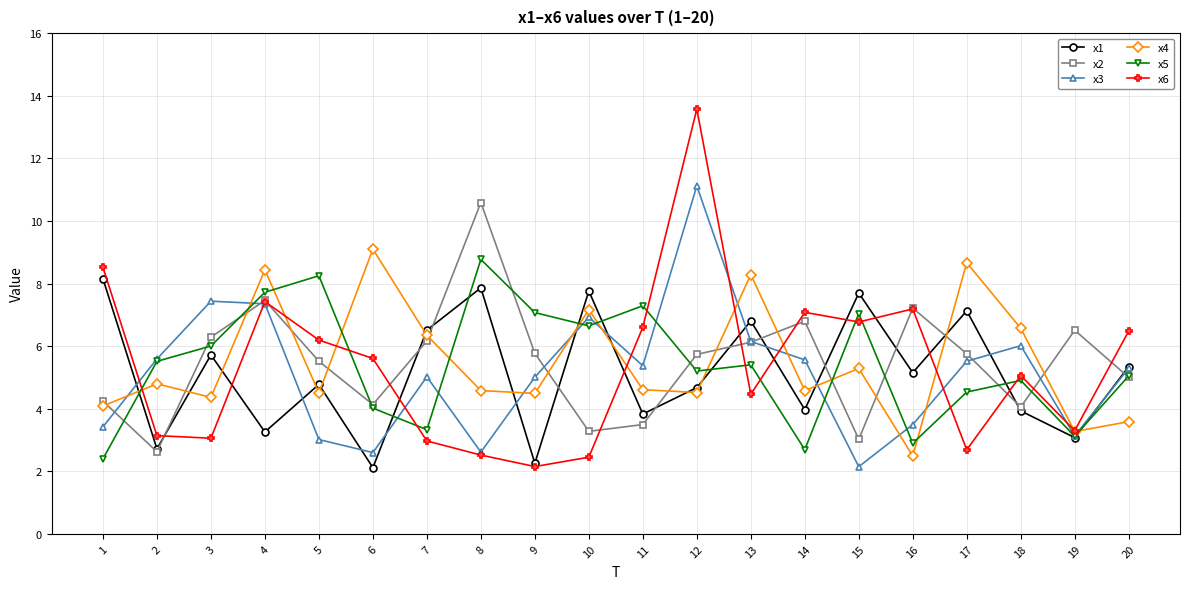

Count the number of categories in the chart.

20